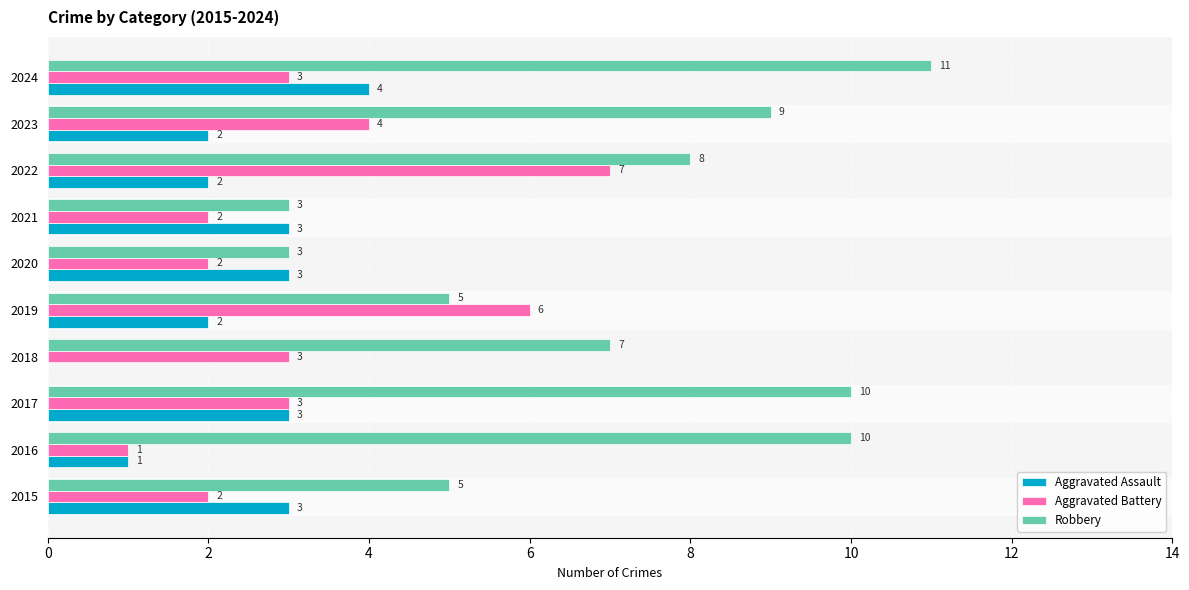

Which series changed the most between 2018 and 2019?

Aggravated Battery